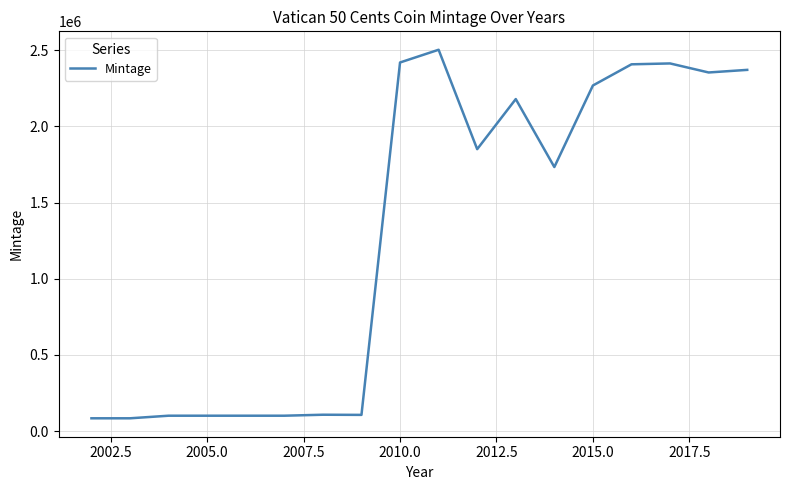

What is the maximum value shown in the chart?

2503197